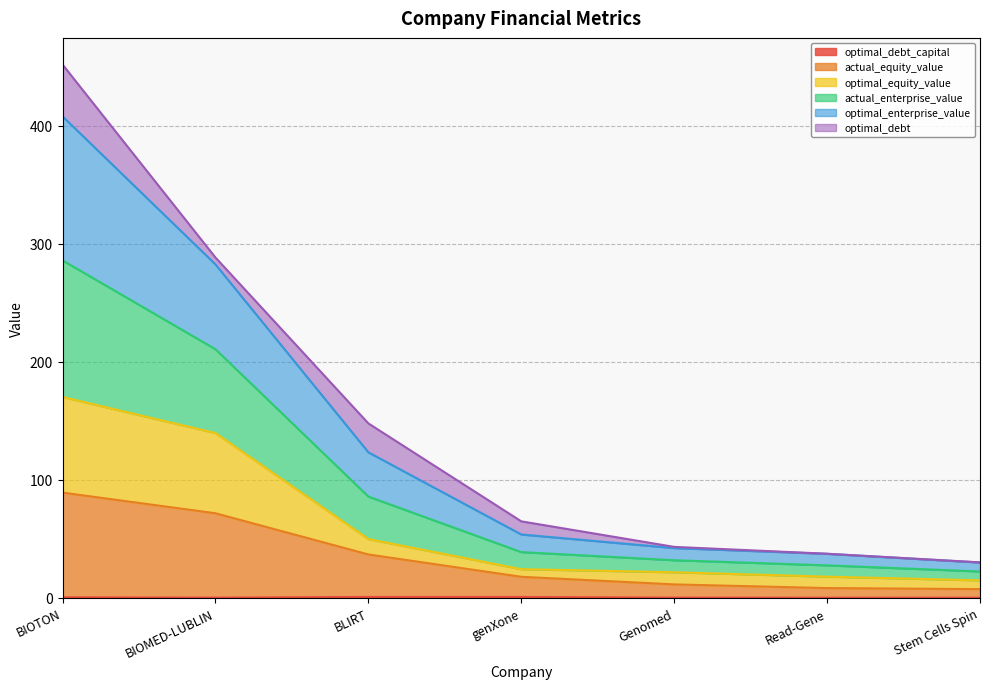

List the labels in order of actual_equity_value value, smallest first.

Stem Cells Spin, Read-Gene, Genomed, genXone, BLIRT, BIOMED-LUBLIN, BIOTON